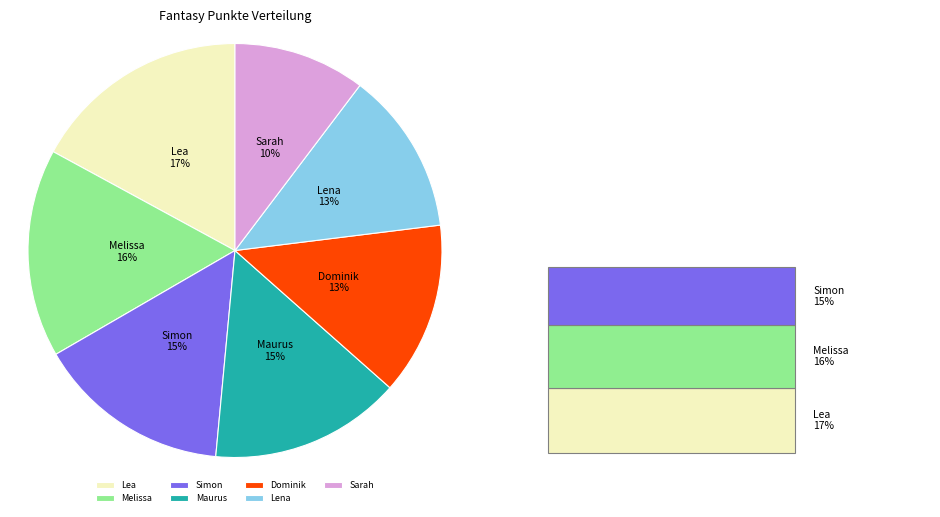

Which has a higher value, Simon or Melissa?

Melissa